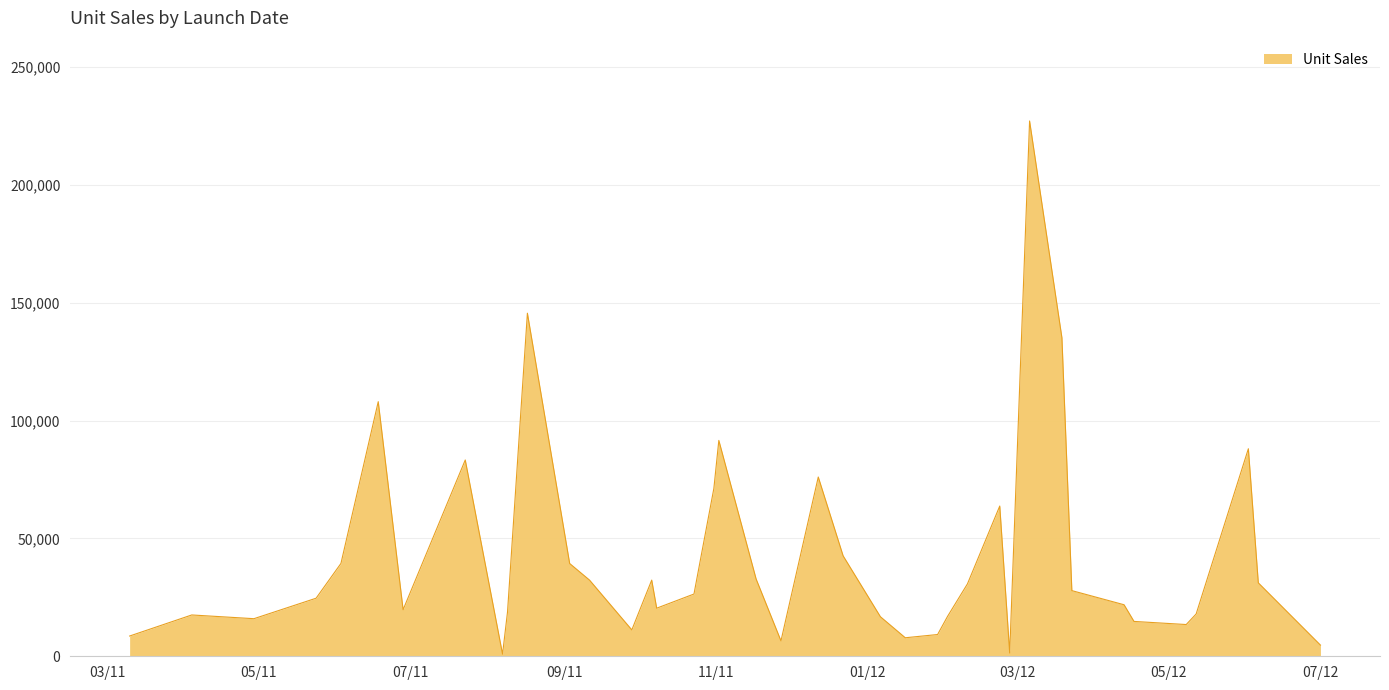

What is the greatest value displayed?

227061